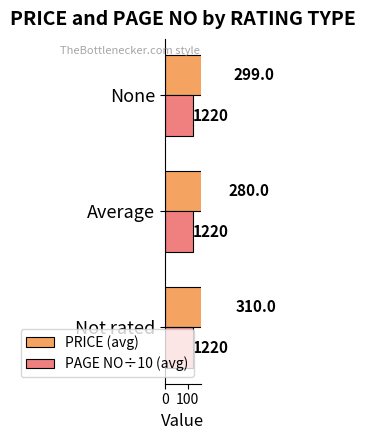

What is the difference between the highest and lowest values at 0?

309.6